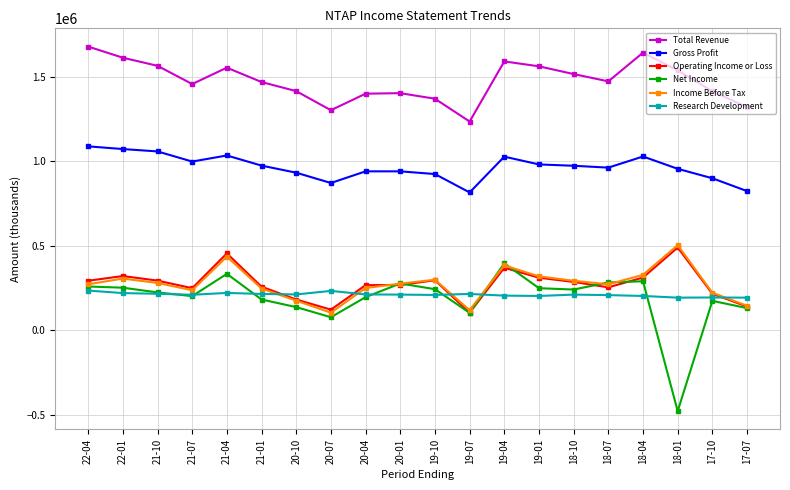

How many values in the Research Development series are below 211000?

9